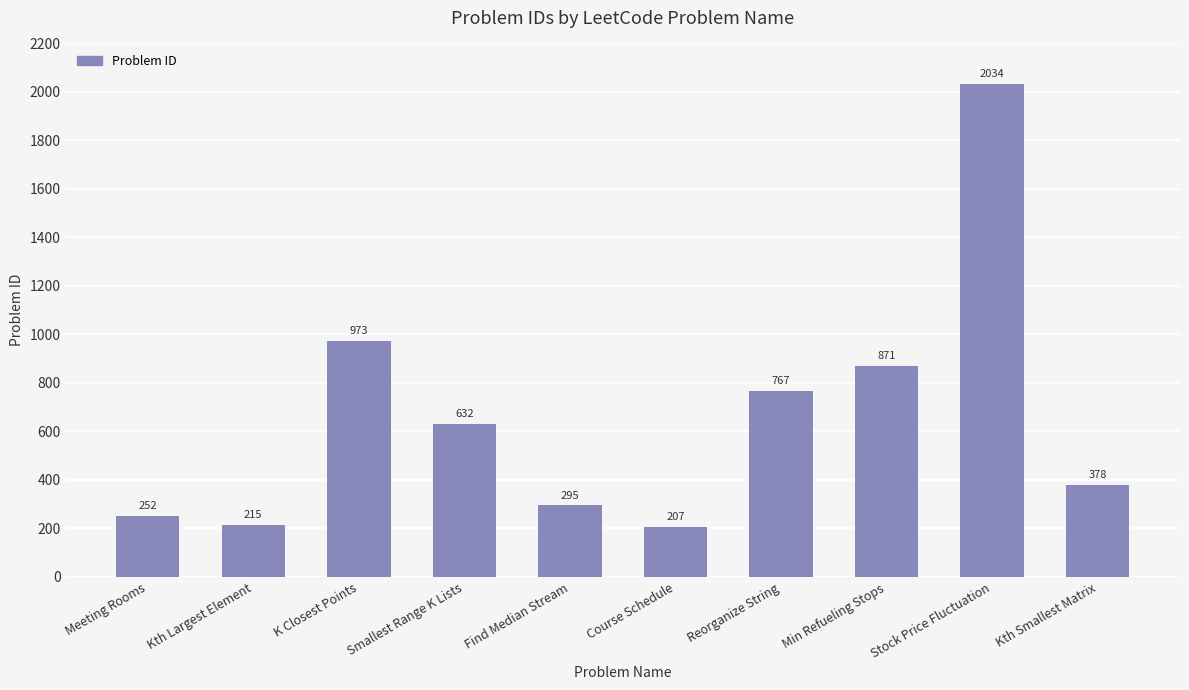

What is the ratio of the value at Min Refueling Stops to the value at Meeting Rooms?

3.5